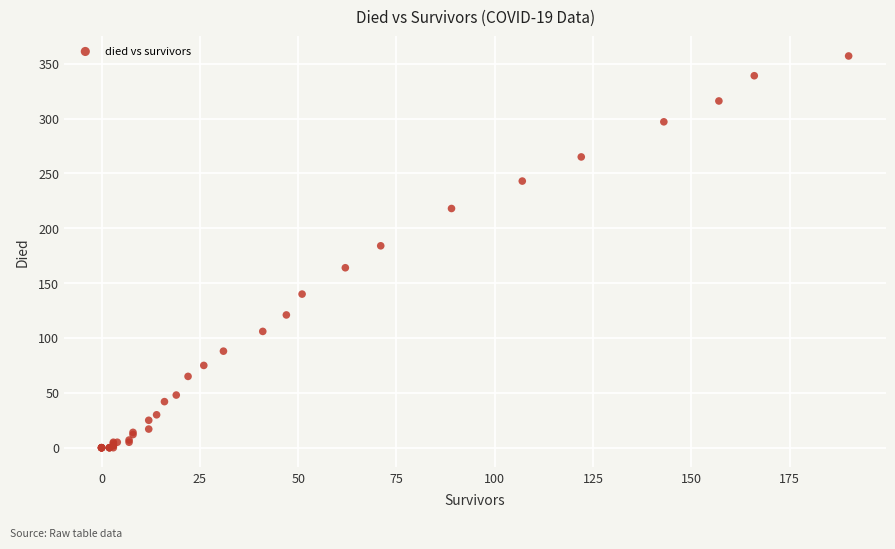

What Y value in the scatter plot is closest to 178?

184